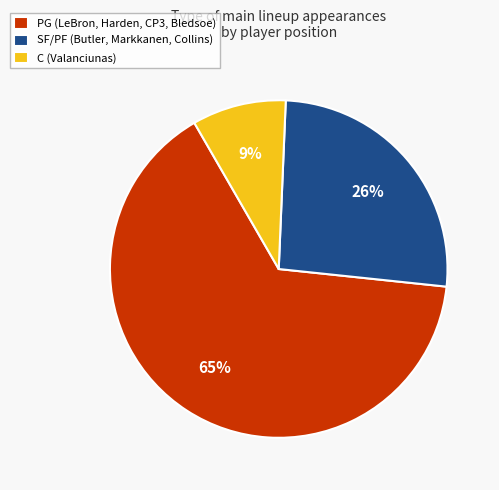

Do SF/PF (Butler, Markkanen, Collins) and C (Valanciunas) together represent more than half of the pie?

No